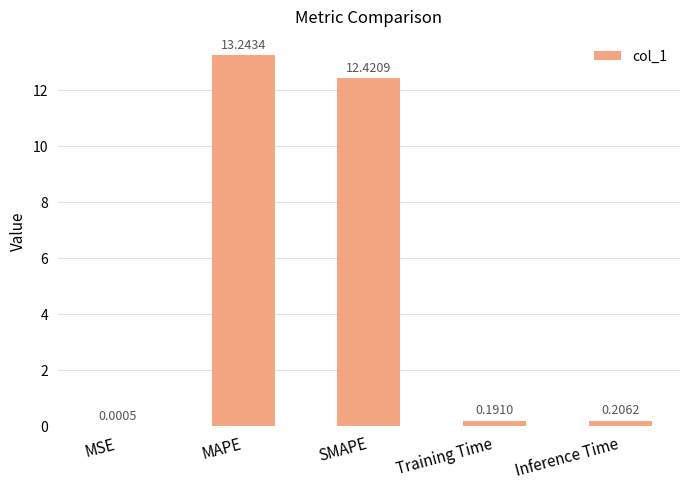

What is the difference between the values at MSE and SMAPE?

12.4